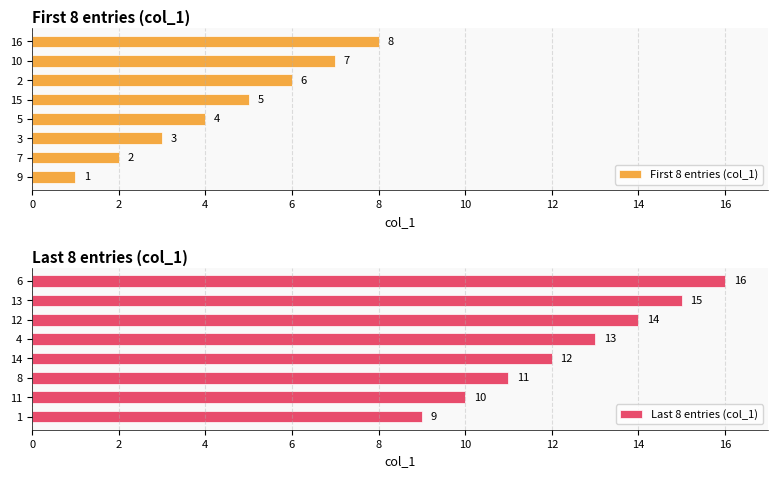

The value of First 8 entries (col_1) at 5 is 6. True or false?

False